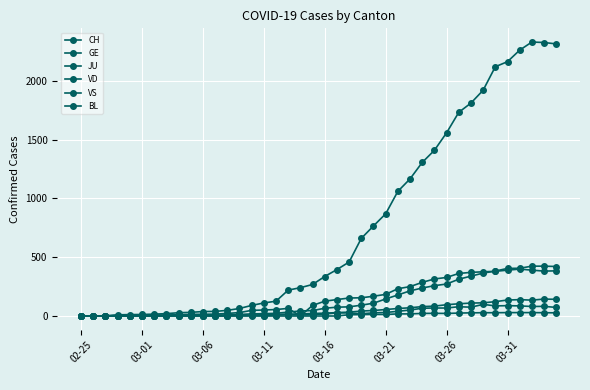

How many data points in JU are above 0?

18